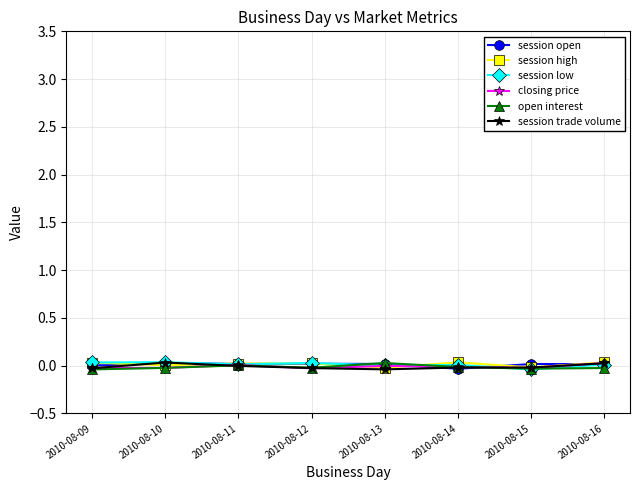

At which category is the sum across all series the highest?

2010-08-16